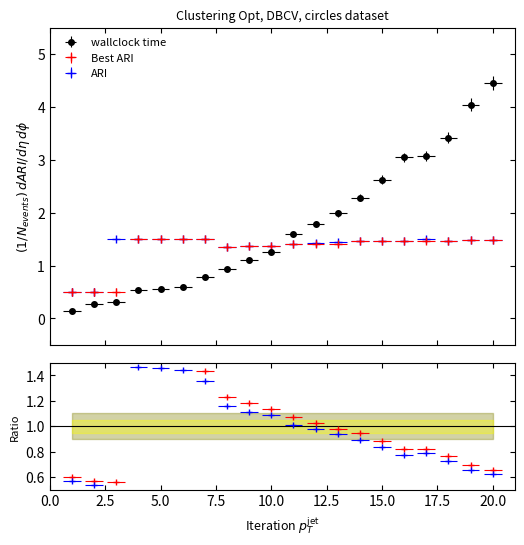

True or false: wallclock time and ARI intersect in this chart.

True